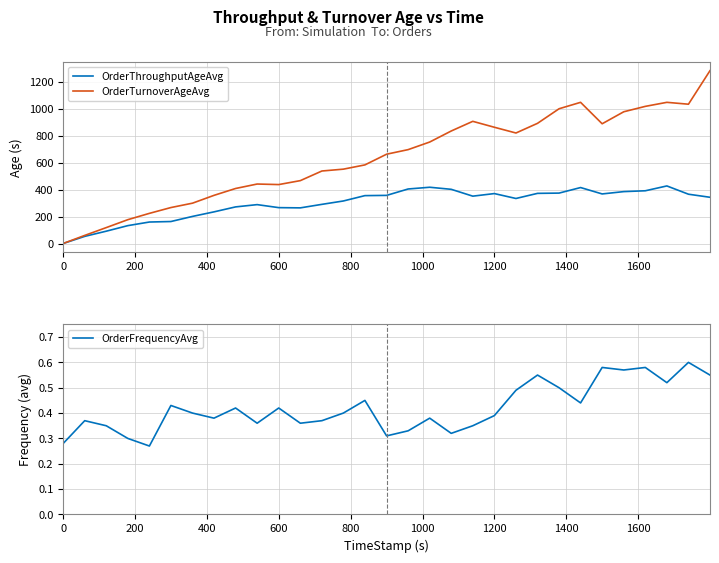

How many times do OrderFrequencyAvg and OrderTurnoverAgeAvg cross each other?

1